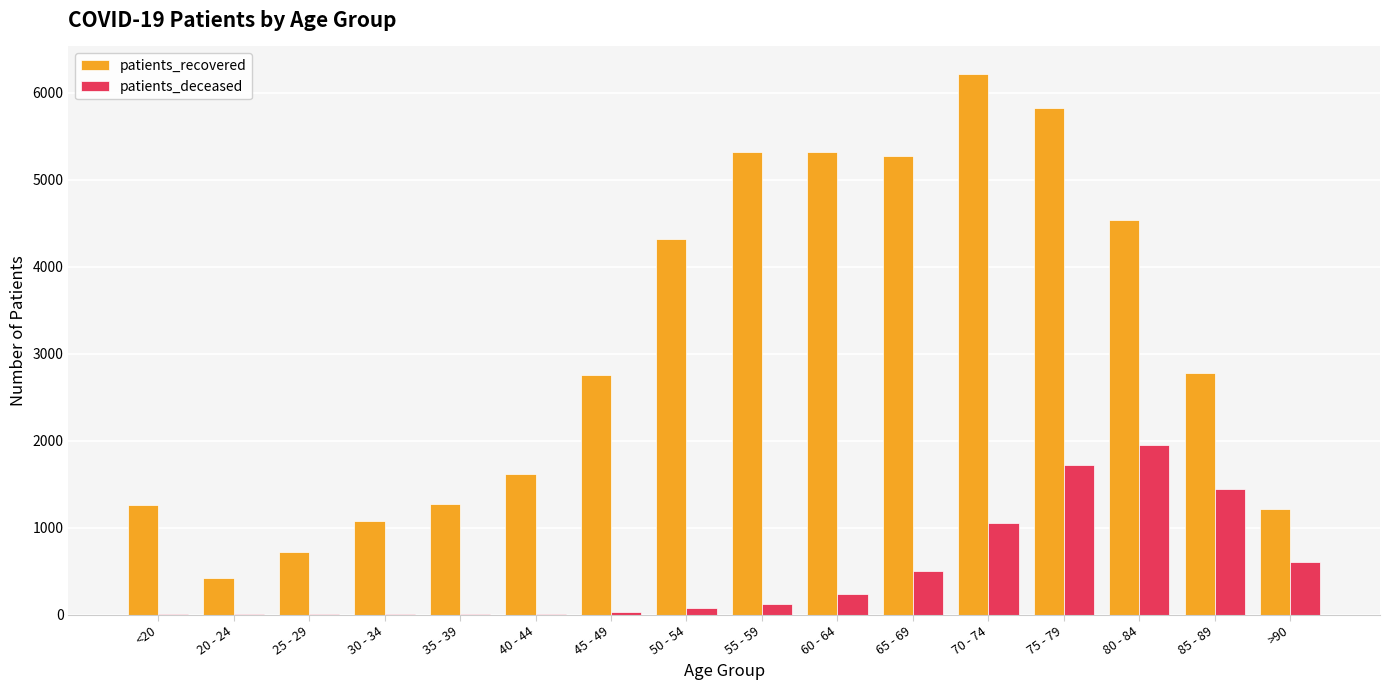

Which series has the largest range (max minus min)?

patients_recovered